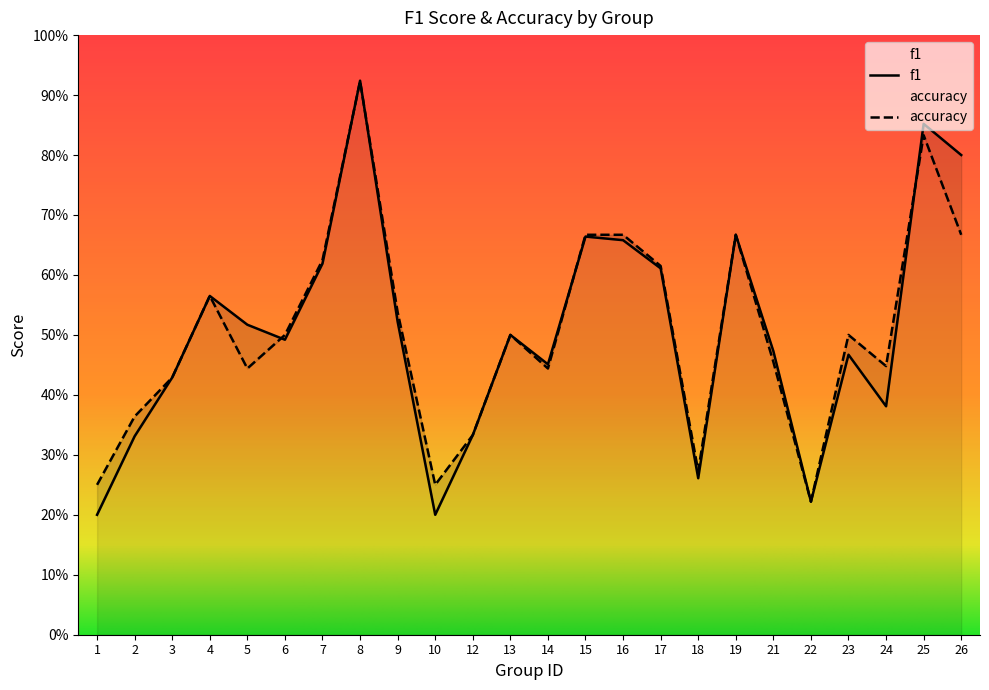

The value of accuracy at 18 is 0.2. True or false?

False